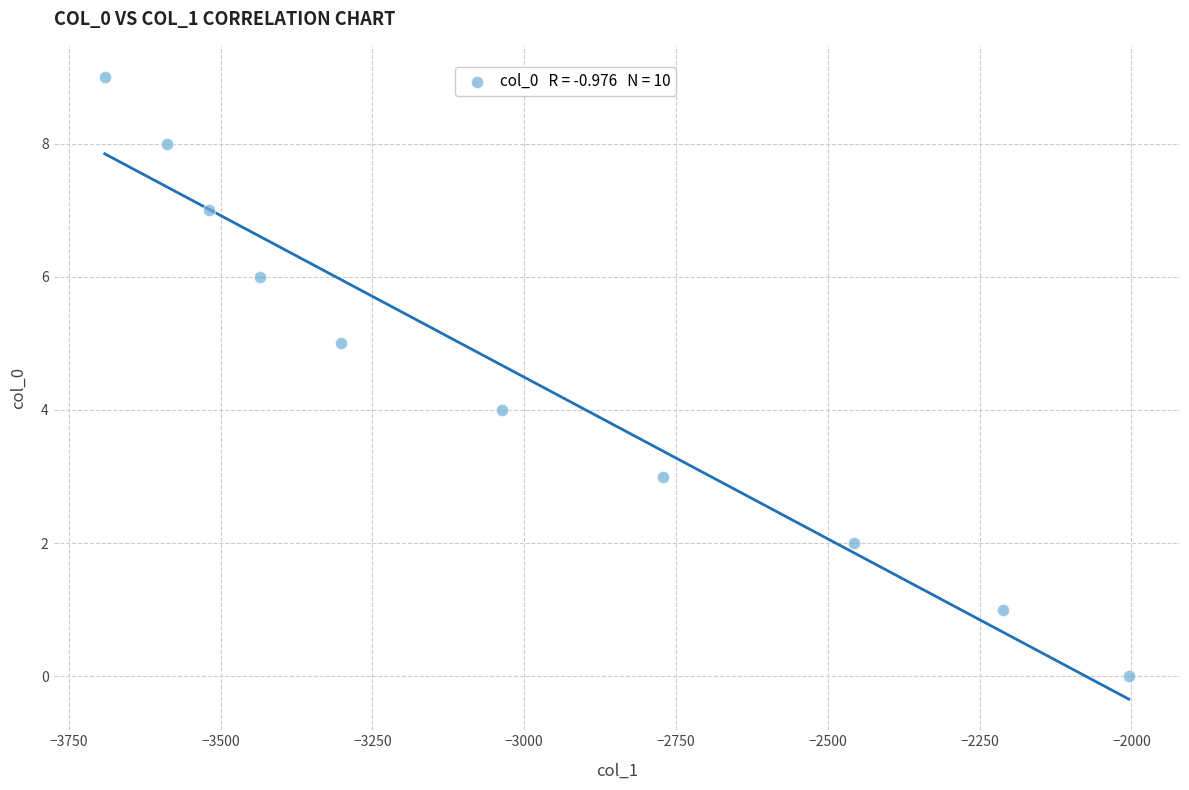

What is the range of Y values (max minus min)?

9